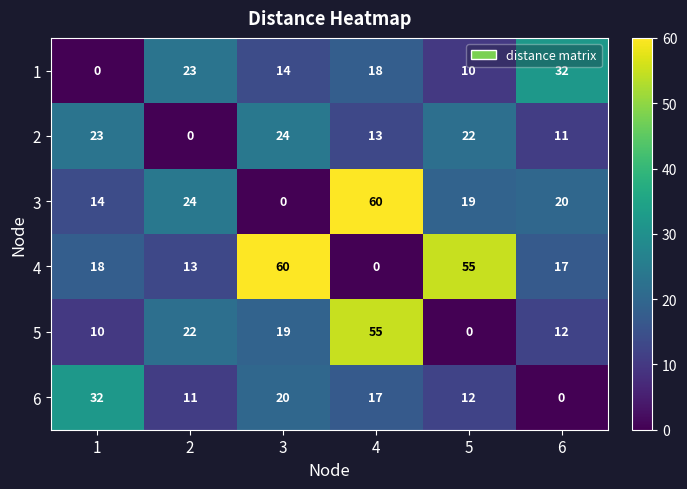

List the labels in order of 3 value, largest first.

4, 2, 6, 5, 1, 3